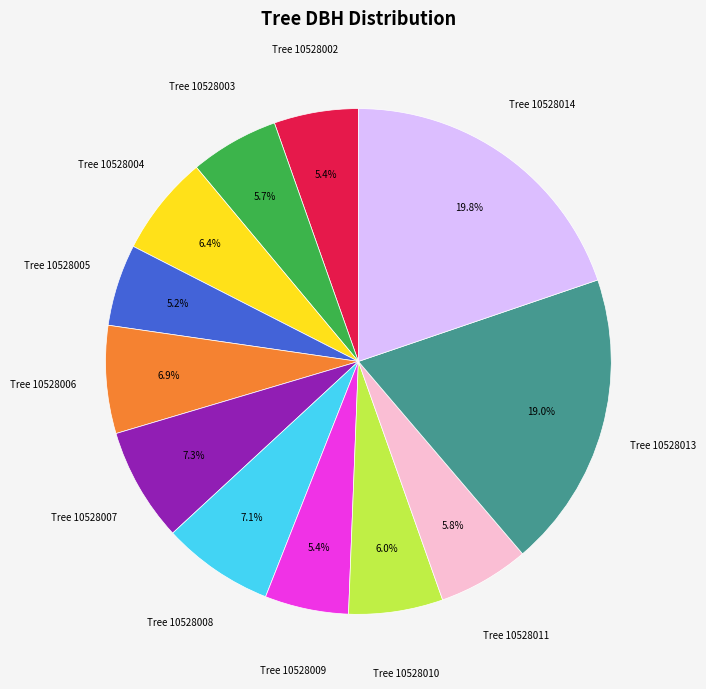

Is there a majority slice in this chart?

No